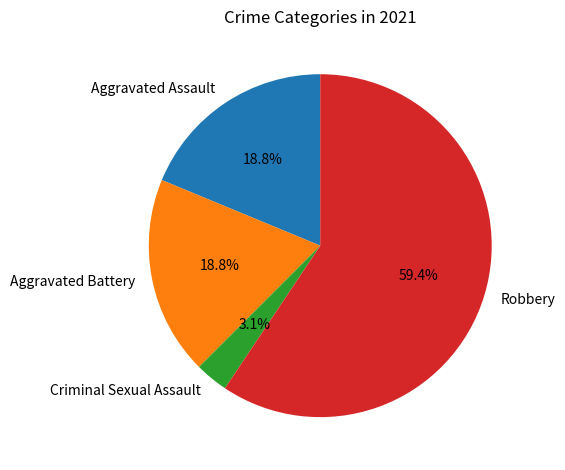

Which has a higher value, Robbery or Criminal Sexual Assault?

Robbery